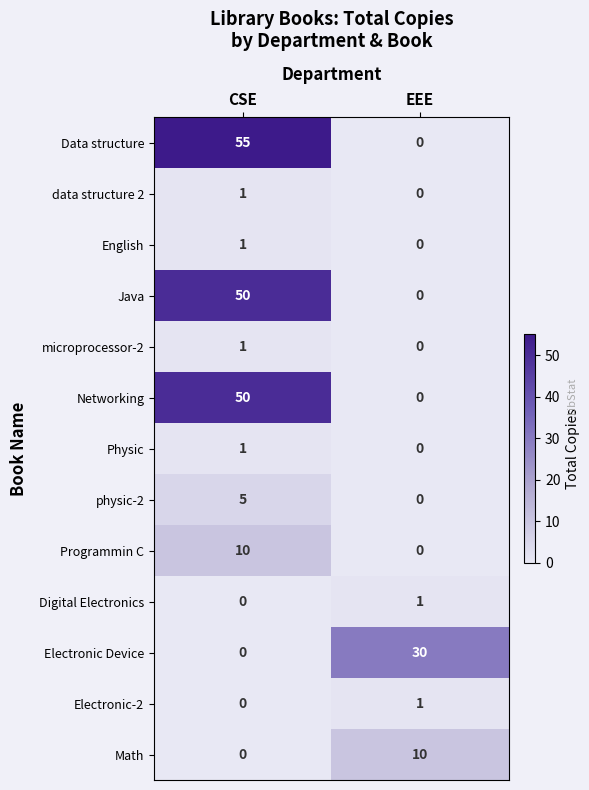

True or false: Programmin C has a value of 10 at CSE.

True